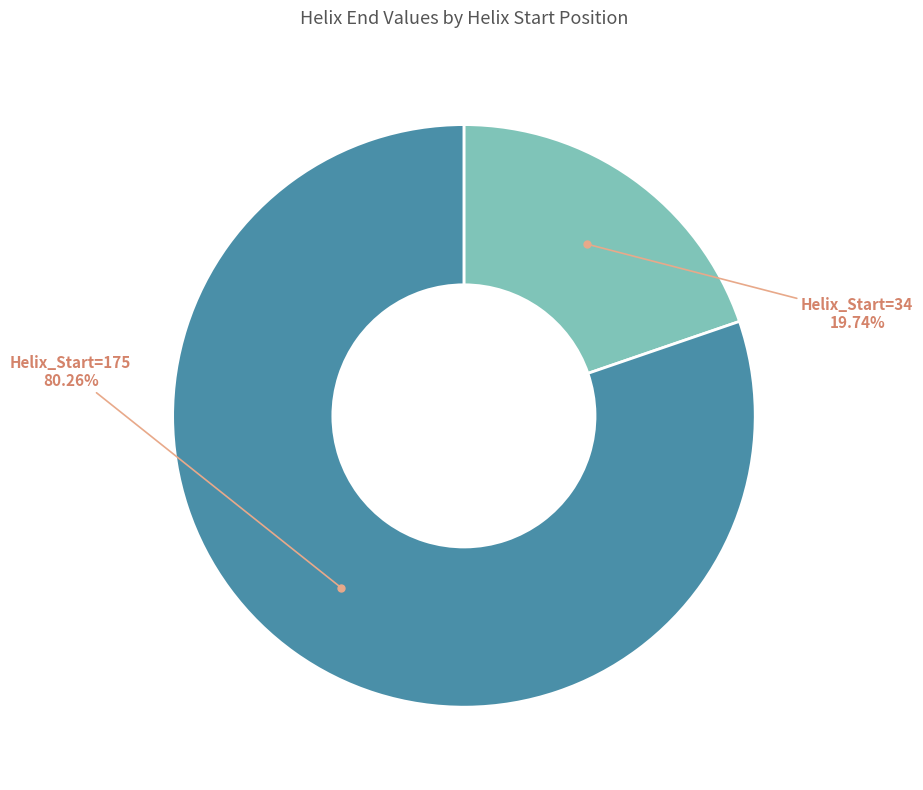

What is the ratio of the value at Helix_Start=34 to the value at Helix_Start=175?

0.2